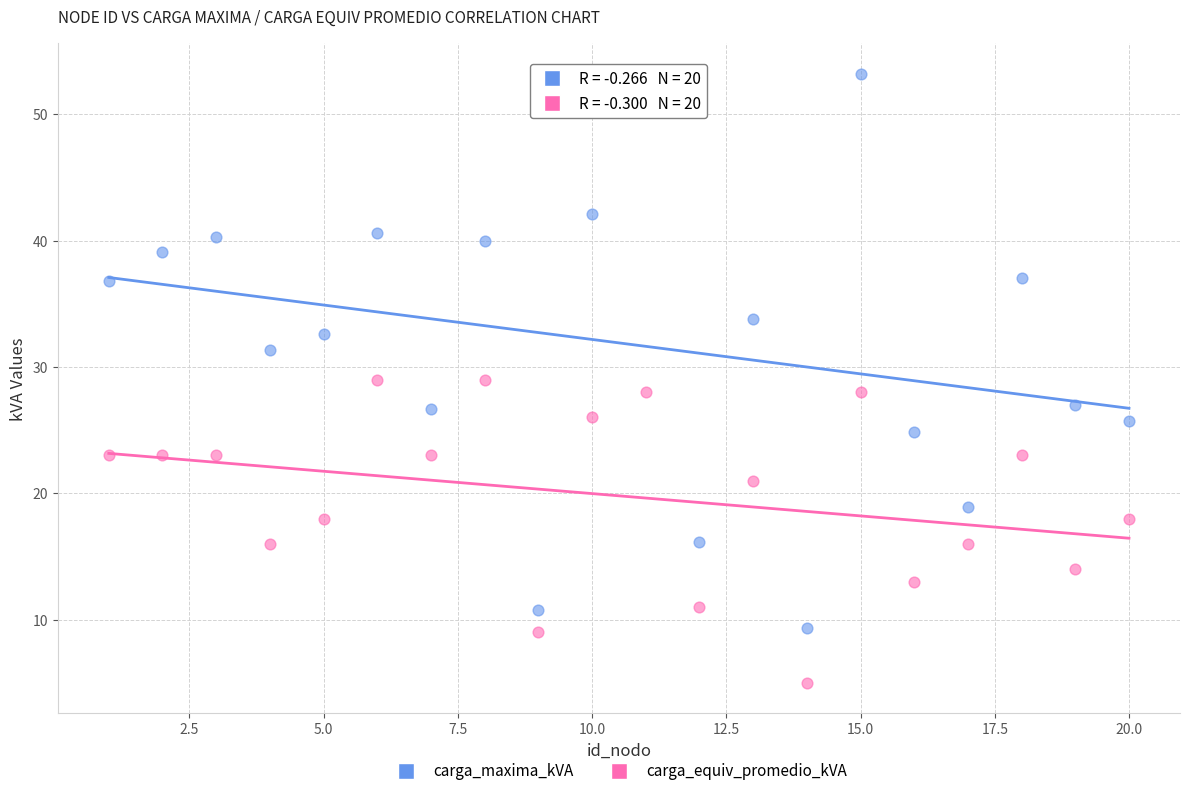

Which series contains the lowest Y value?

carga_equiv_promedio_kVA